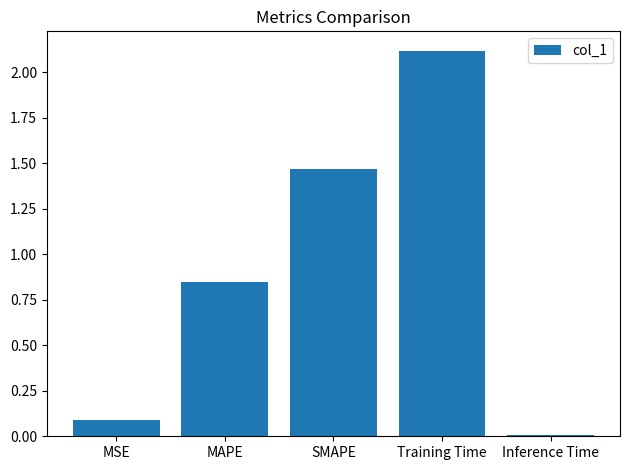

What is the change in value from MSE to Inference Time?

-0.1